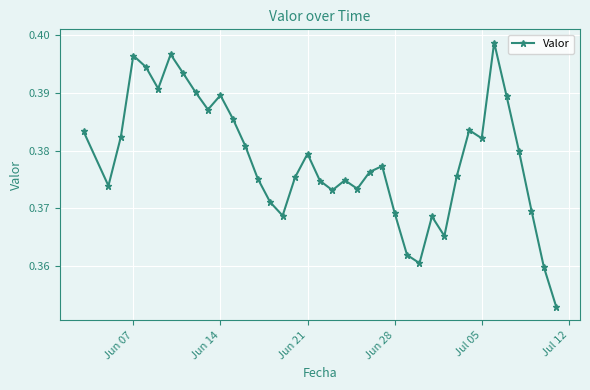

Does the chart display data point markers on the line(s)?

Yes